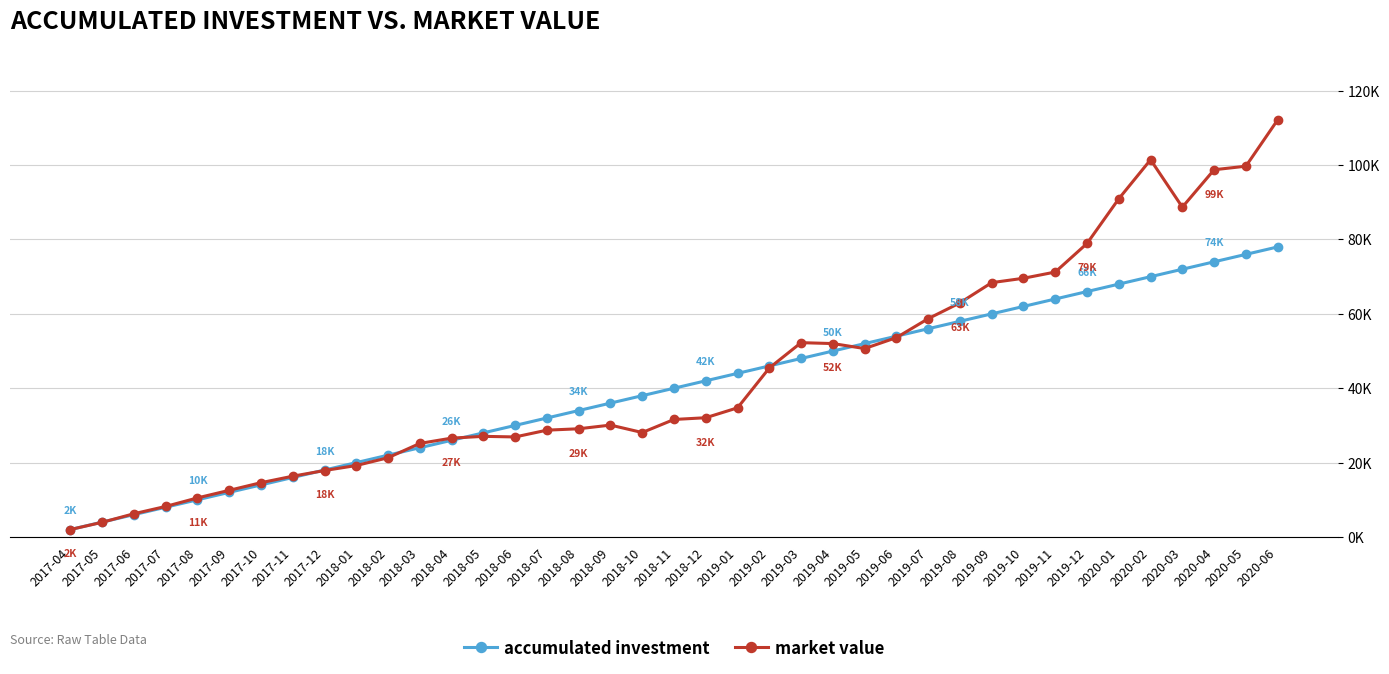

What are all the series names shown in the legend?

accumulated investment, market value